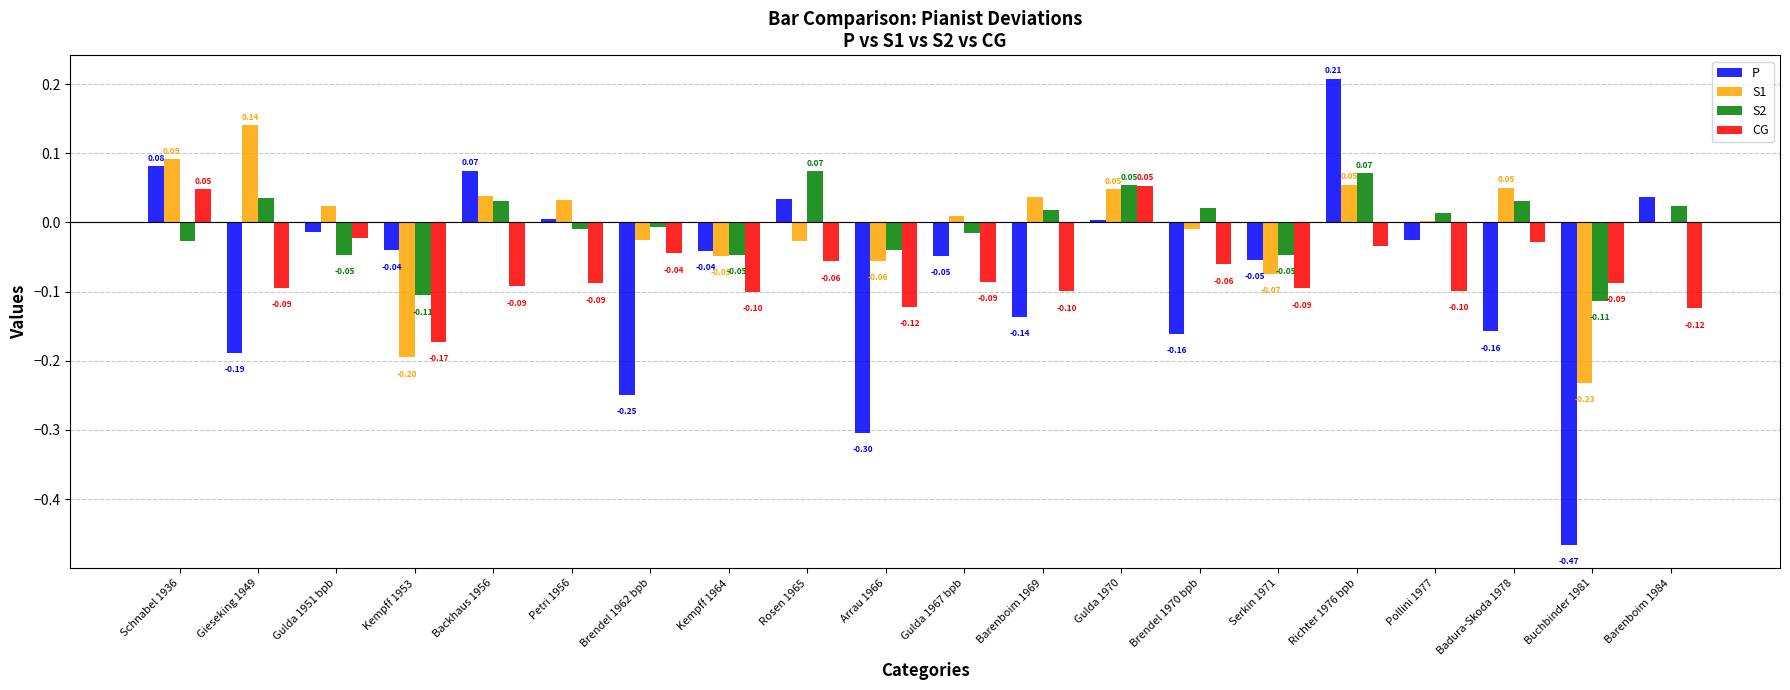

Between Gulda 1967 bpb and Serkin 1971, which series saw the biggest shift?

S1